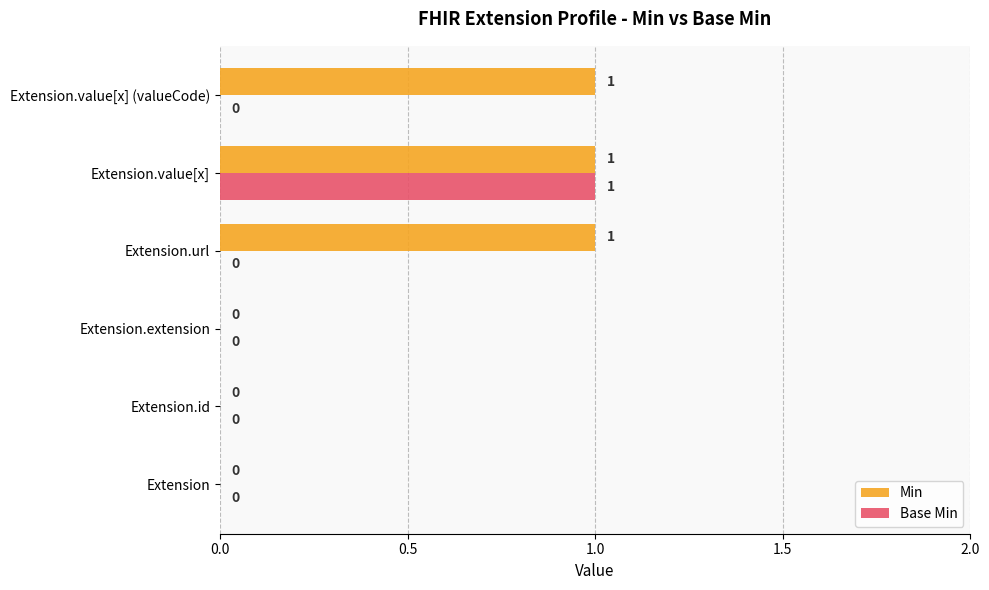

The value of Base Min at Extension.value[x] (valueCode) is 0. True or false?

True